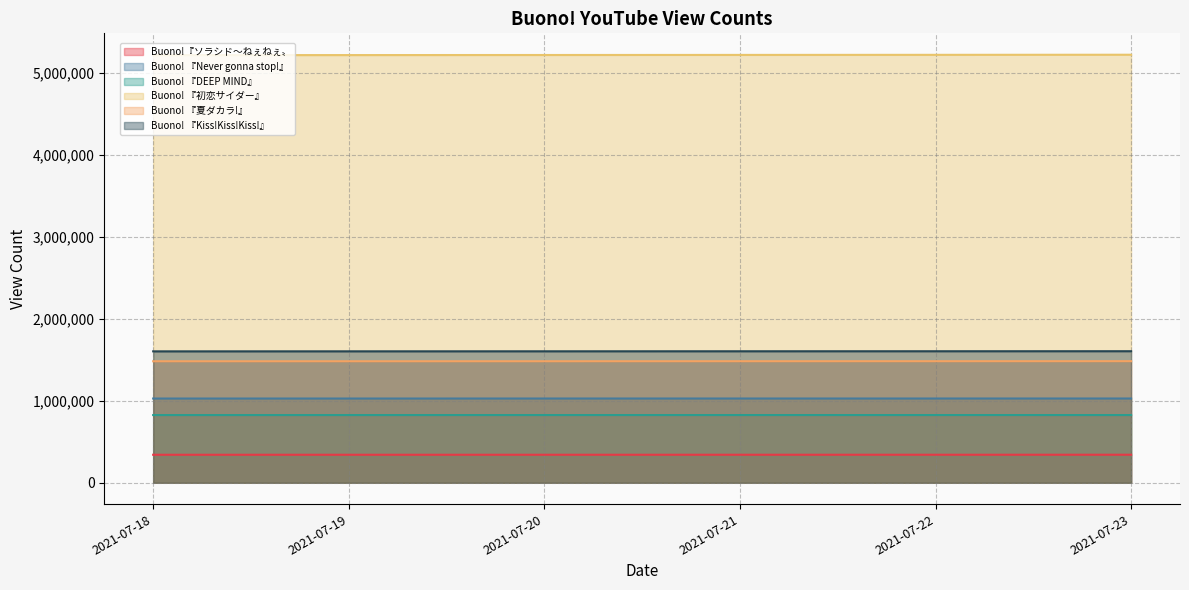

The value of Buono!『ソラシド〜ねぇねぇ〟 at 2021-07-23 is 341902. True or false?

True